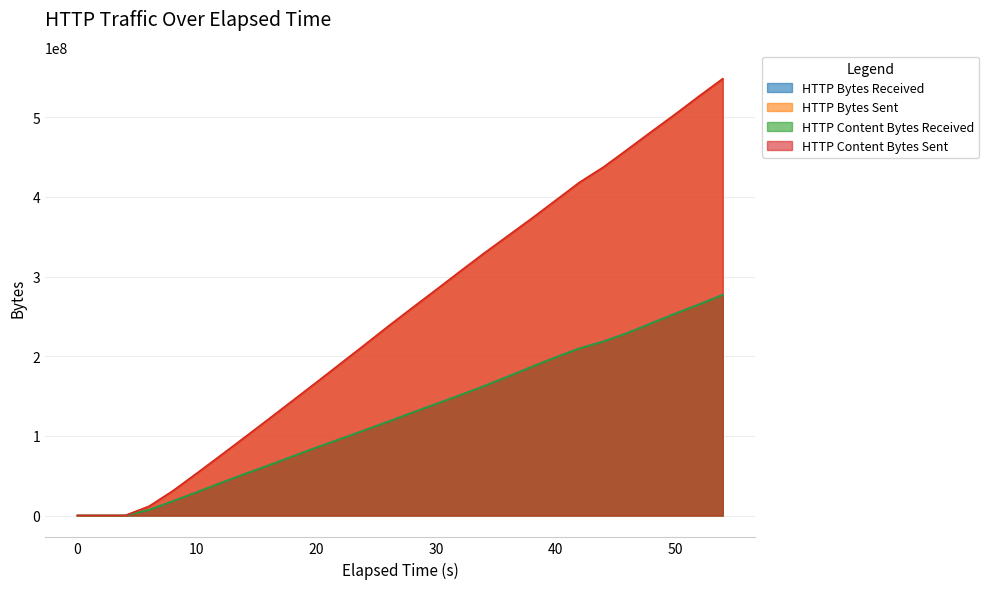

Which has a higher value, 22.0 or 24.0?

24.0